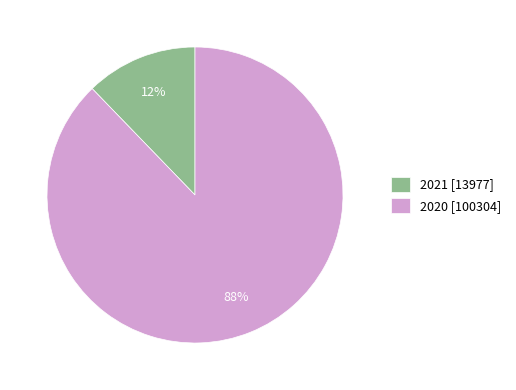

Do 2021 [13977] and 2020 [100304] together represent more than half of the pie?

Yes